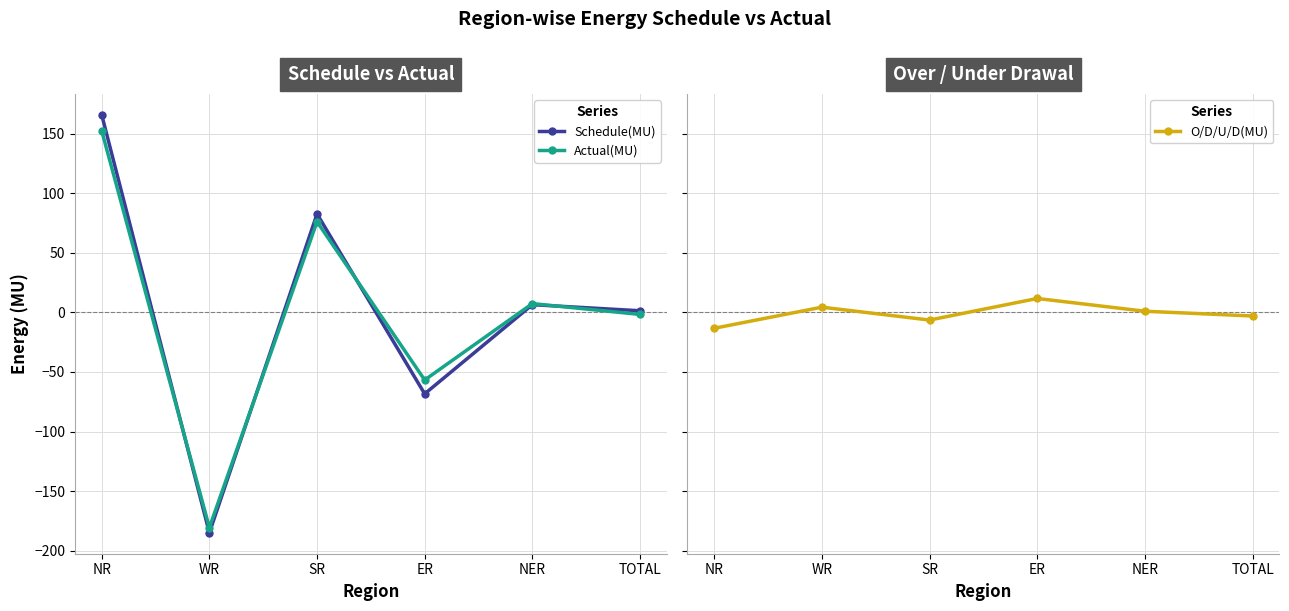

What position from the right is NER?

2